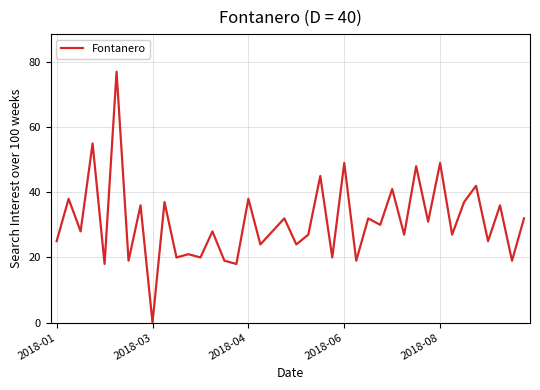

What is the maximum value shown in the chart?

77